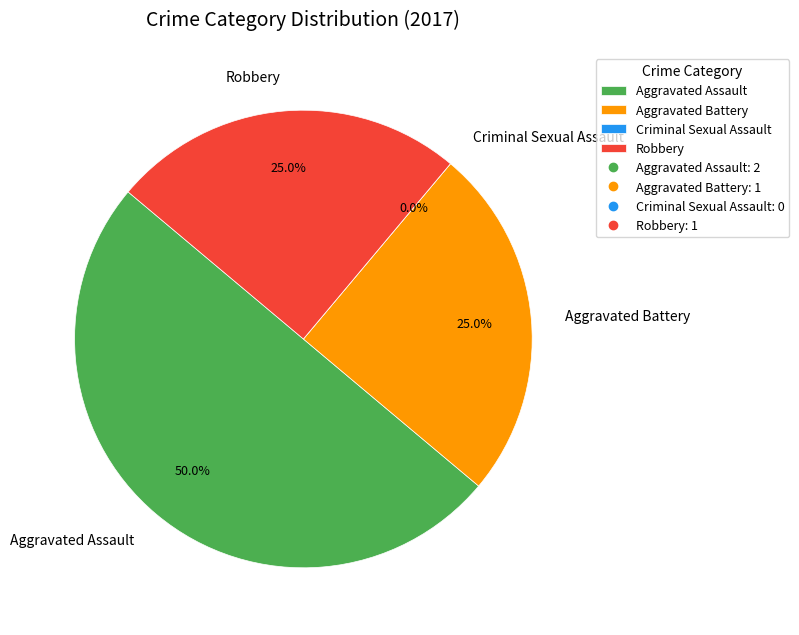

To the nearest percent, what portion does Aggravated Assault represent?

50%